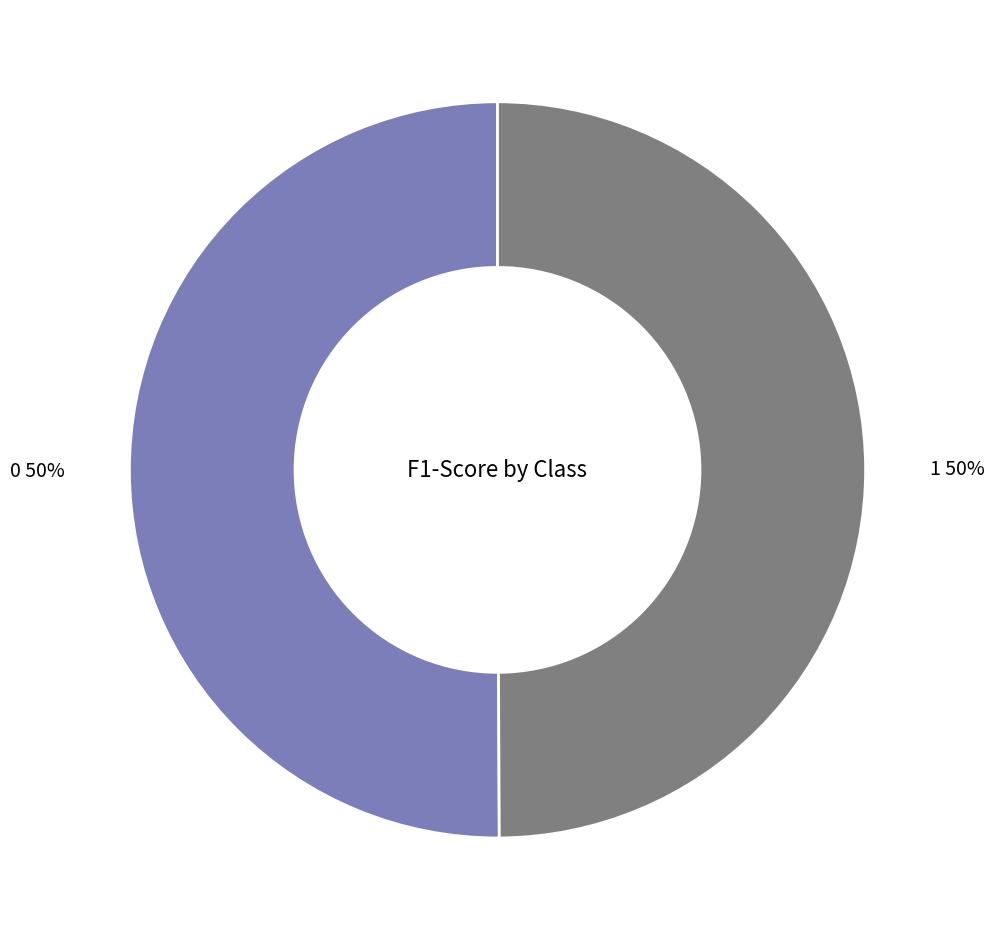

To the nearest percent, what is the combined percentage of 0 and 1?

100%